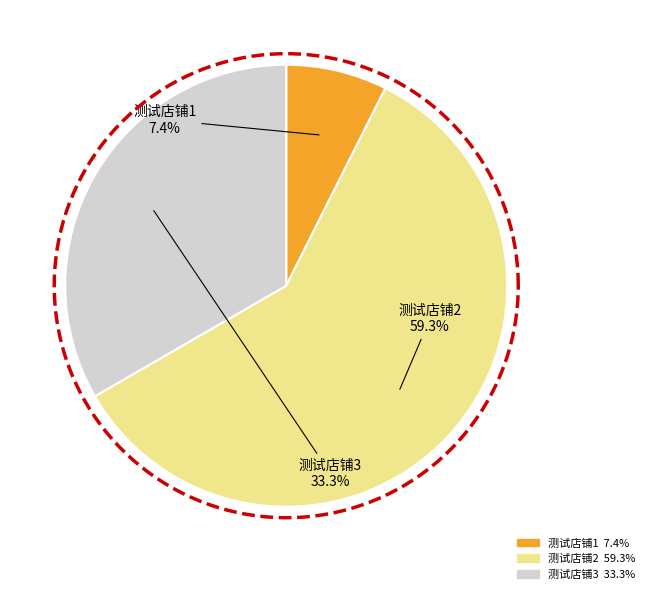

Rank the categories by value from lowest to highest.

测试店铺1, 测试店铺3, 测试店铺2